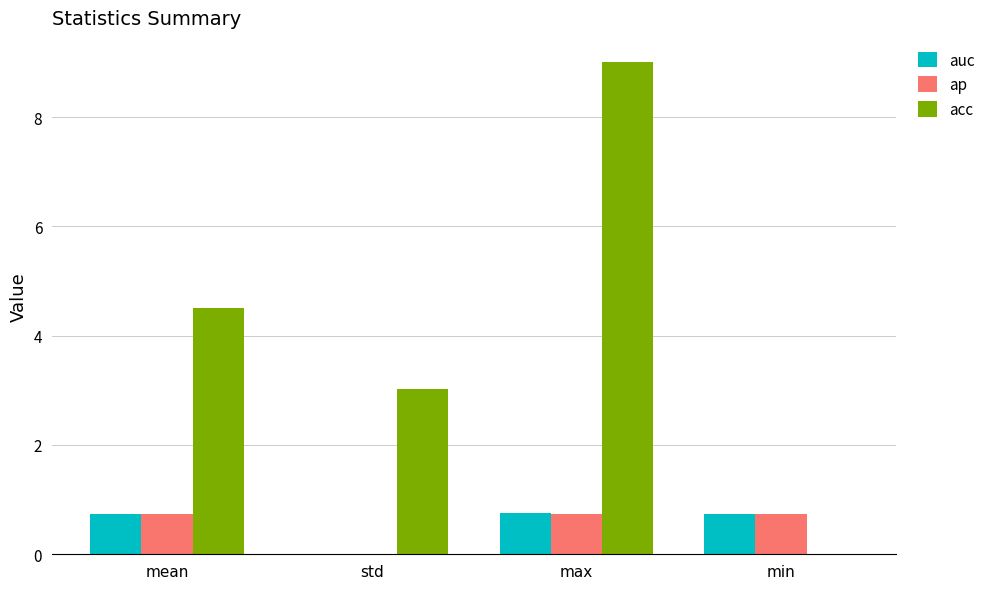

What is the average value of the ap series?

0.6